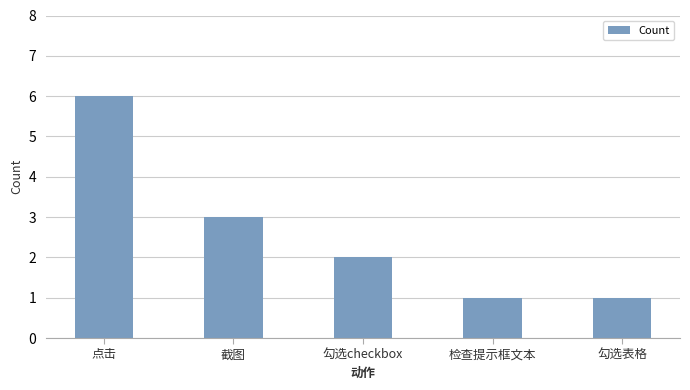

Which label corresponds to the largest value in the chart?

点击